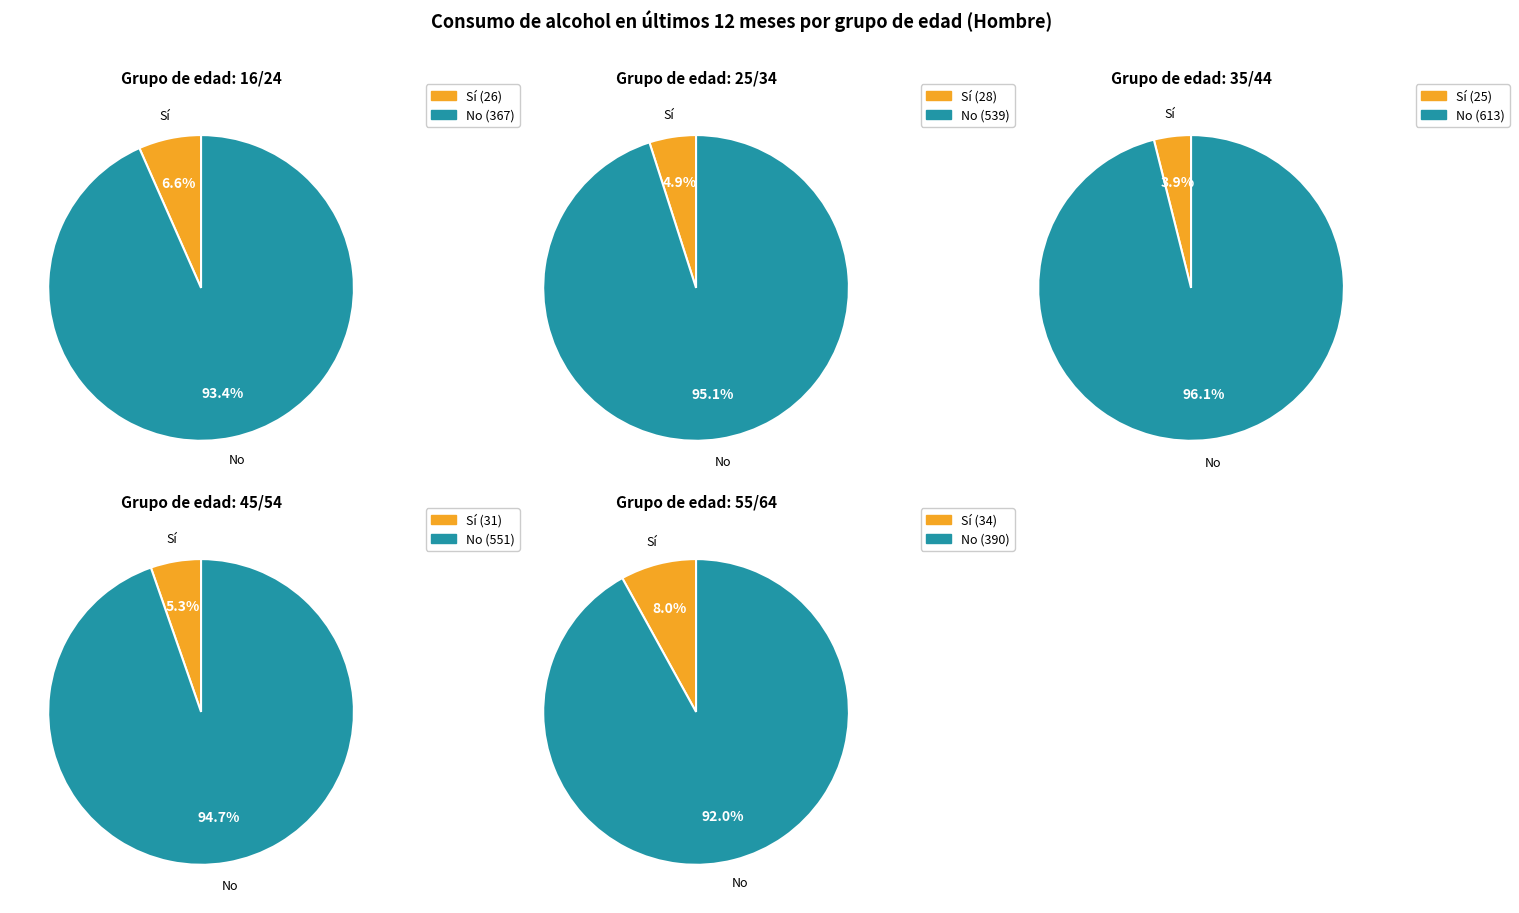

To the nearest percent, what percentage of the pie is 45/54?

15%